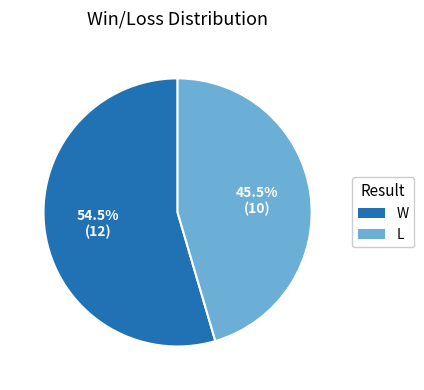

Which has a higher value, W or L?

W